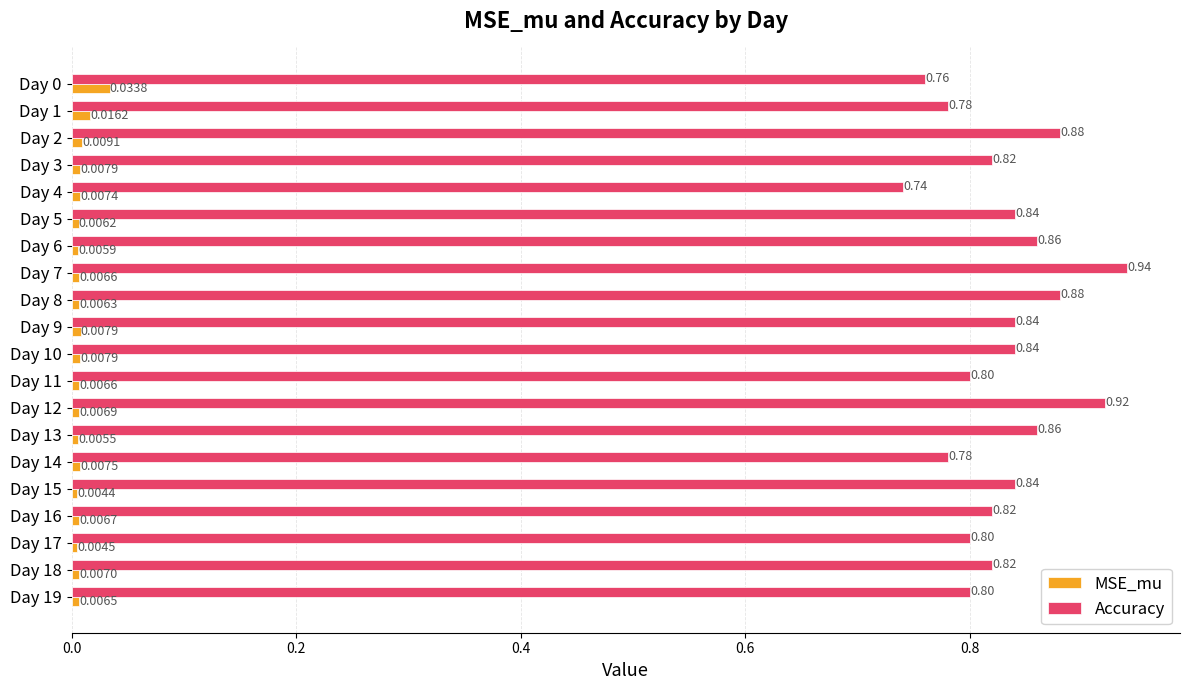

Which series has the widest spread of values?

Accuracy